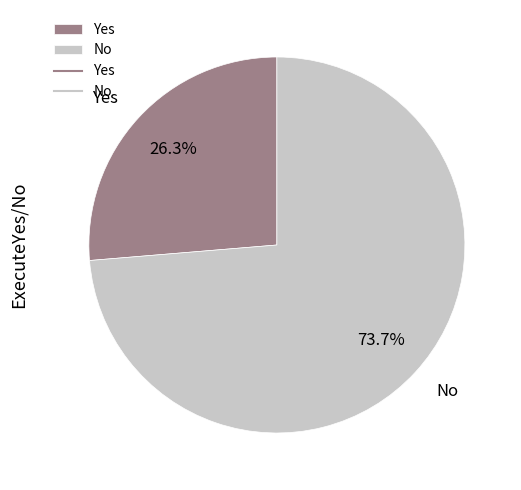

Does Yes represent more than half of the total?

No